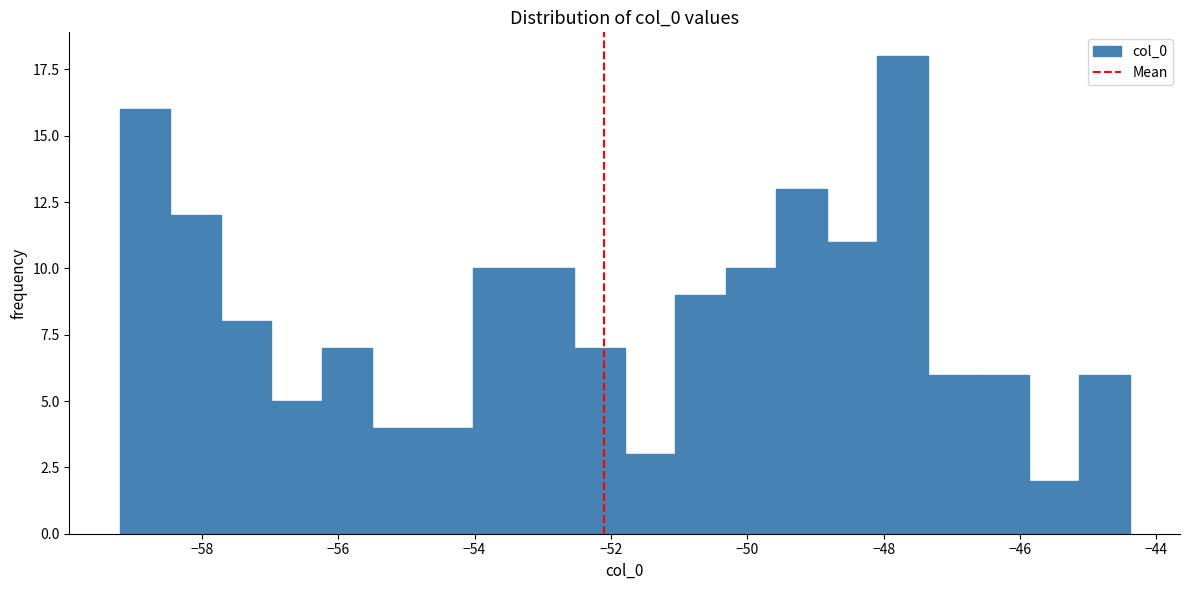

Around what value on the x-axis is the tallest bar? Give the approximate position of its centre, as read against the axis.

-47.8